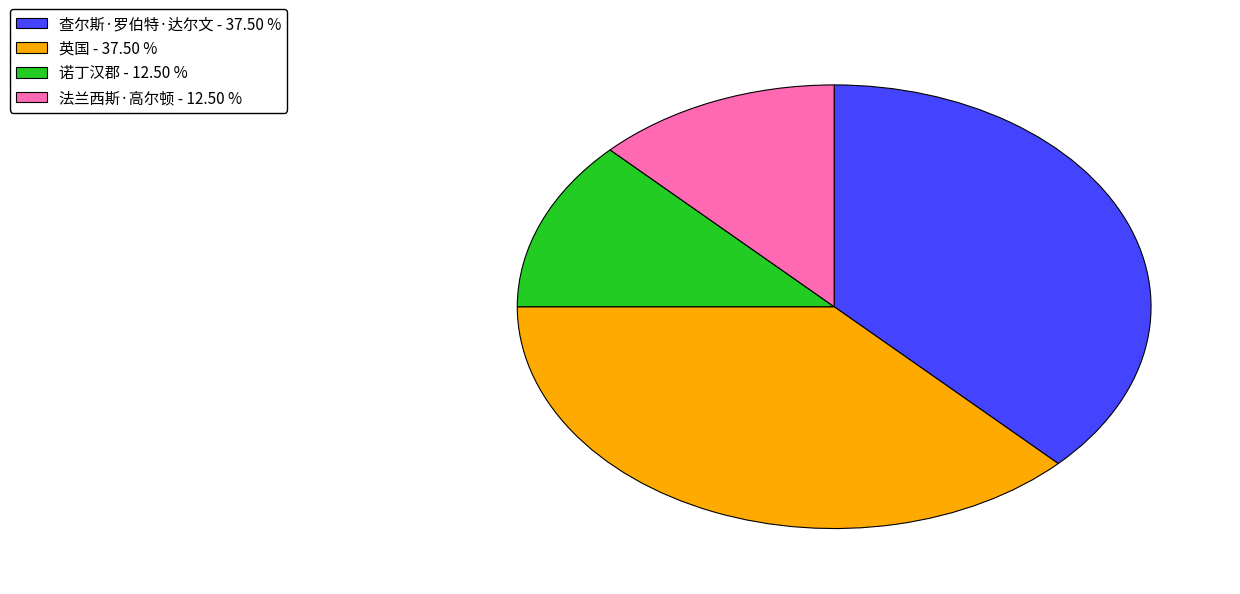

Is there any slice that represents more than half of the pie?

No